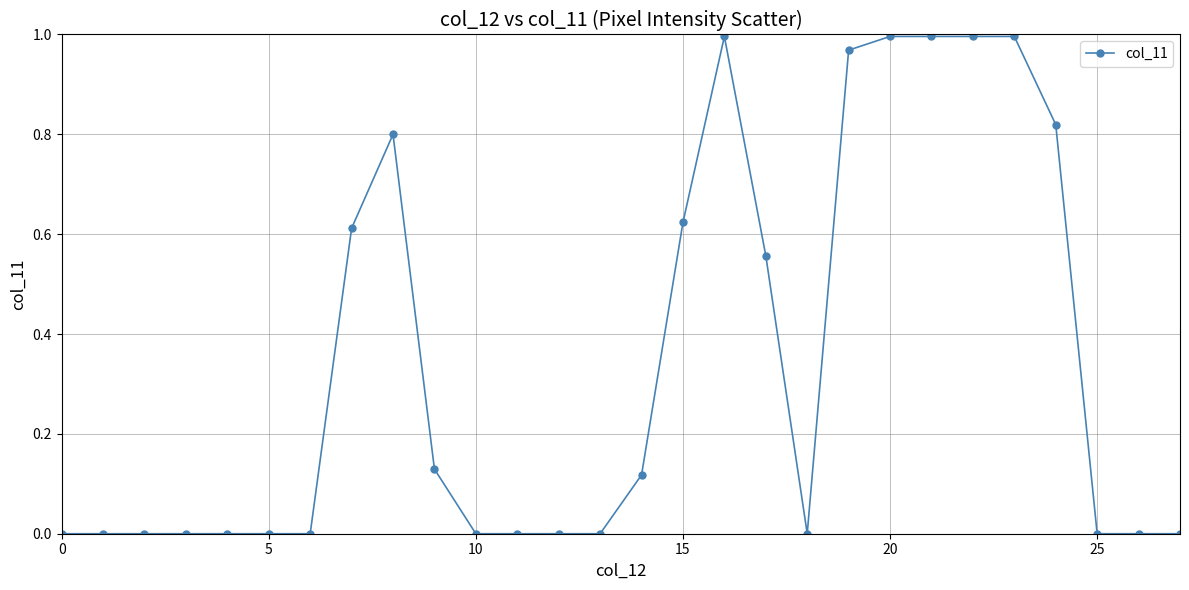

True or false: there are more than 0 points higher than both neighbors.

True